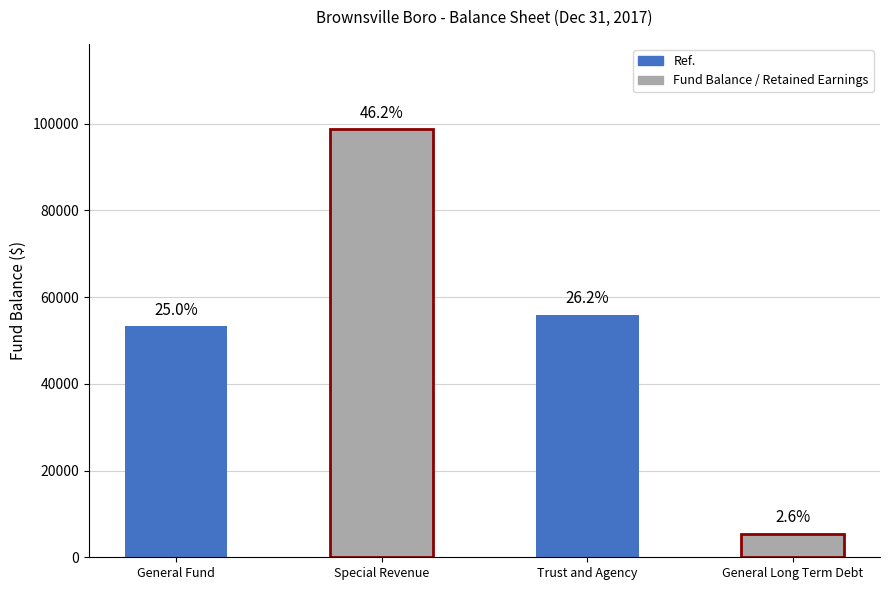

What is the smallest value displayed?

5472